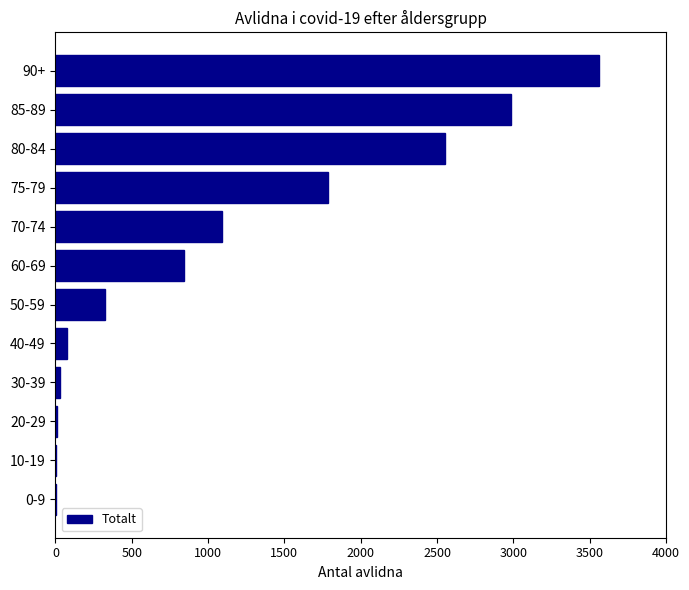

What is the maximum value shown in the chart?

3560